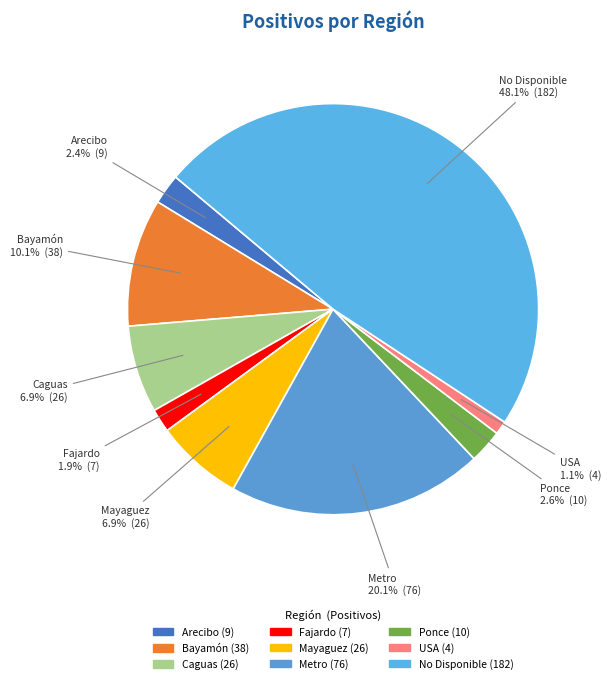

The USA slice represents 14% of the pie. True or false?

False